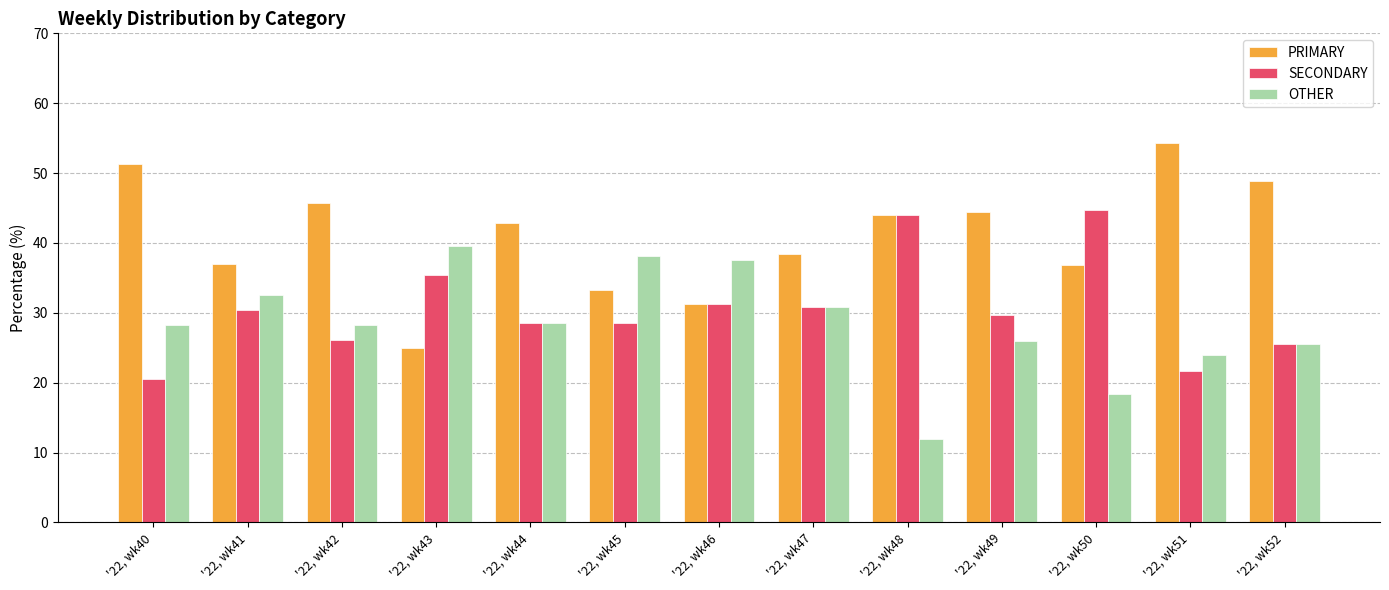

What is the total value across all series at '22, wk51?

100.0